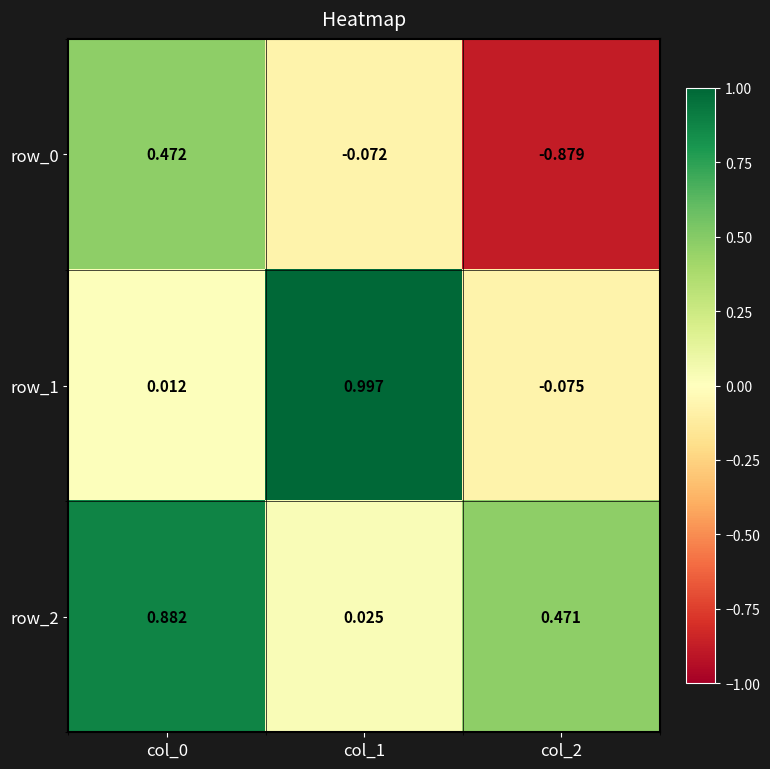

What is the sum of all row_2 values?

1.4